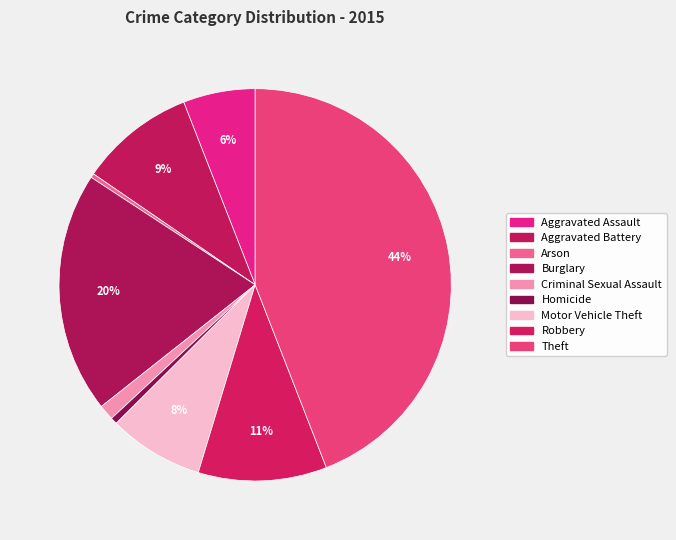

Approximately how many times larger is the value at Theft compared to Aggravated Battery?

4.6